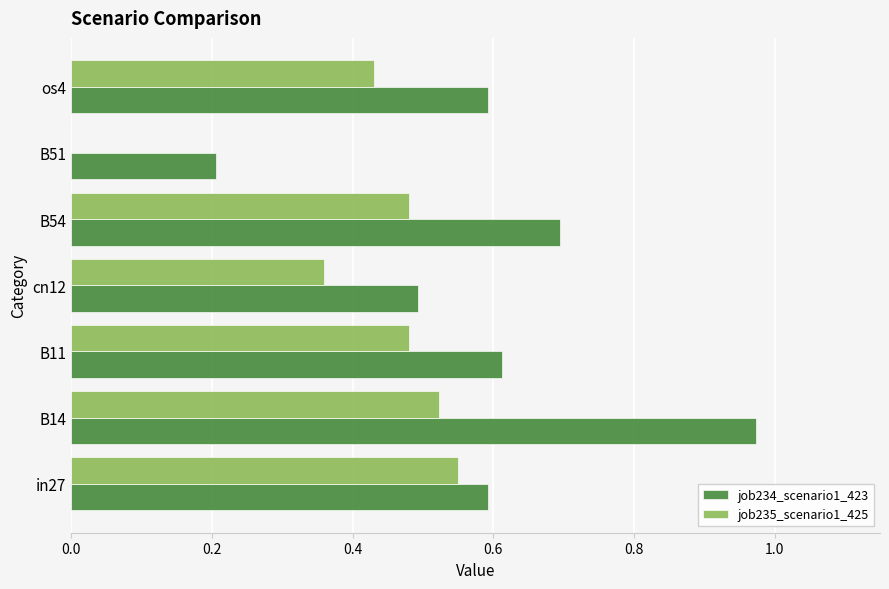

At which label does job234_scenario1_423 reach its peak?

B14